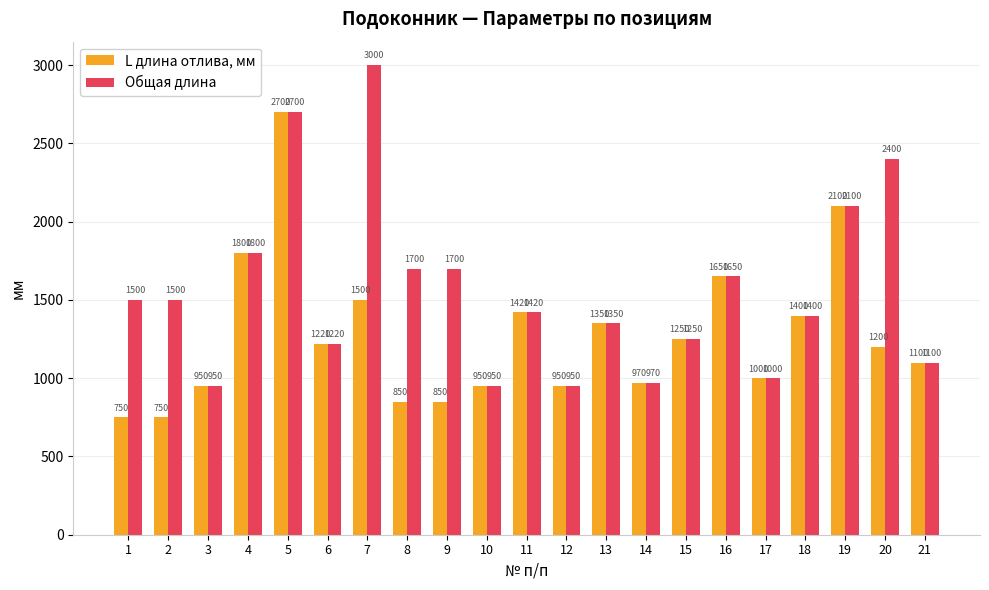

What is the lowest value of the Общая длина series?

950